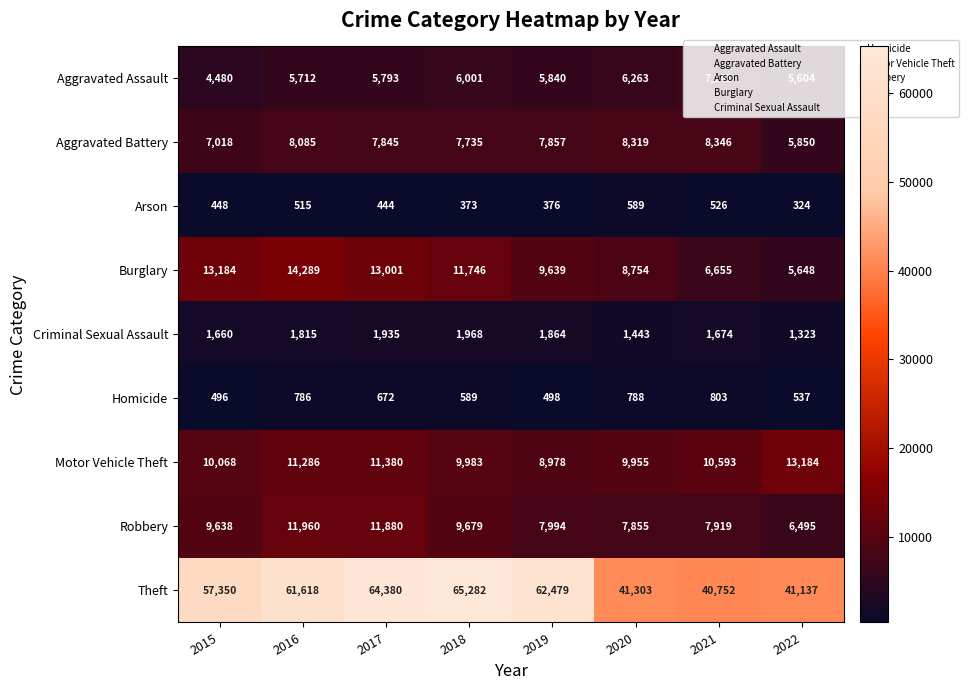

Rank the series at 2018 from lowest to highest value.

Arson, Homicide, Criminal Sexual Assault, Aggravated Assault, Aggravated Battery, Robbery, Motor Vehicle Theft, Burglary, Theft